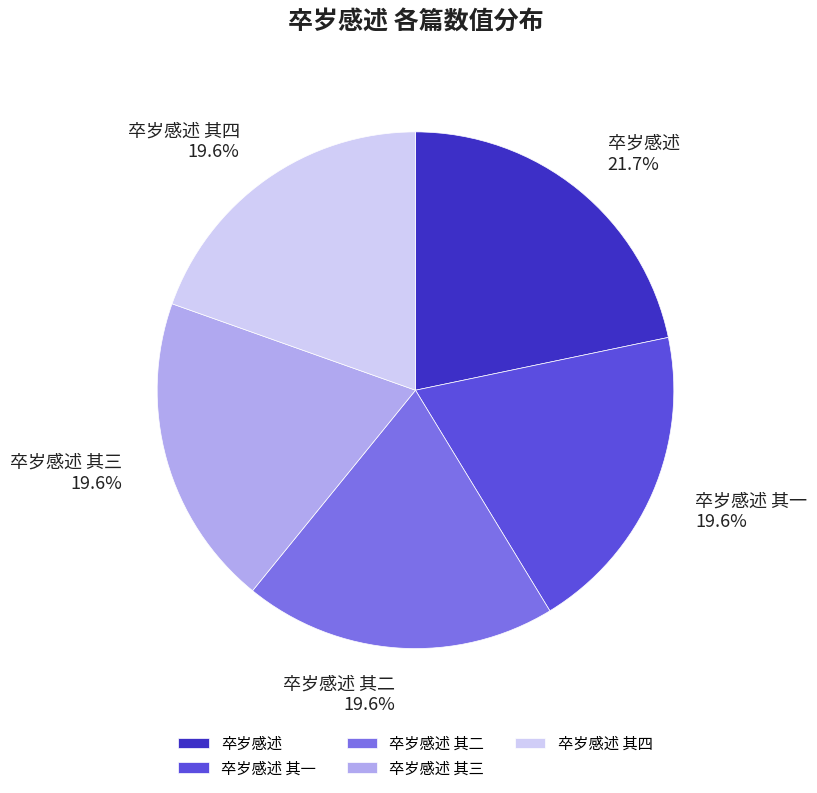

Count the number of slices in the pie.

5